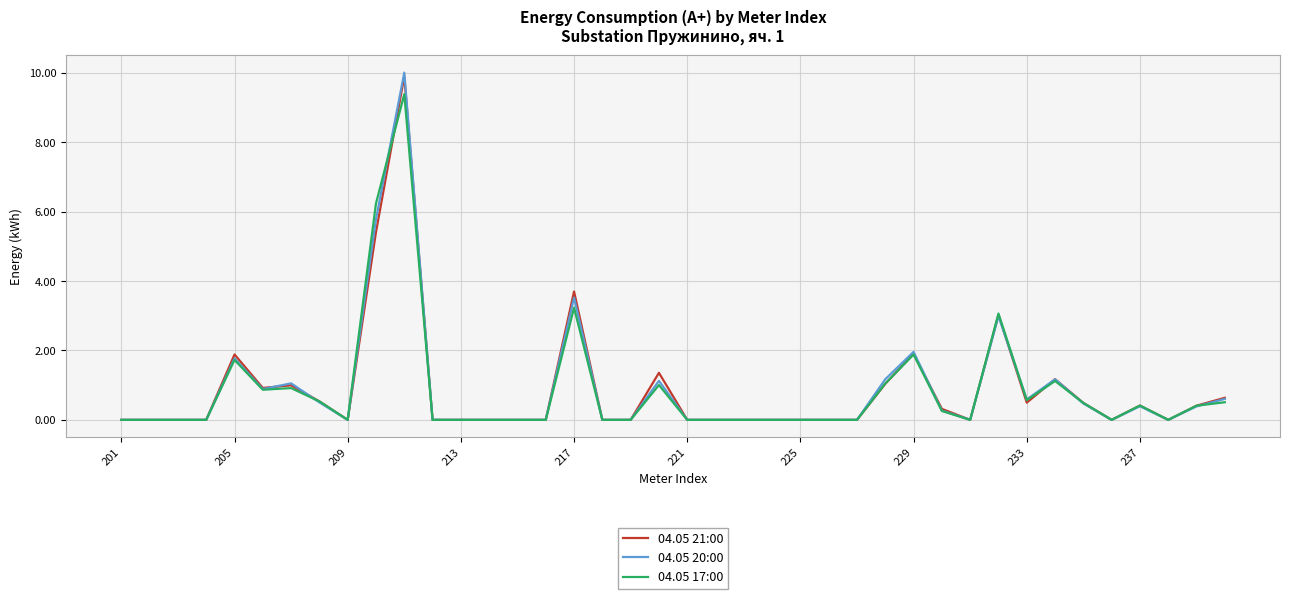

At how many categories does at least one series exceed 4?

2